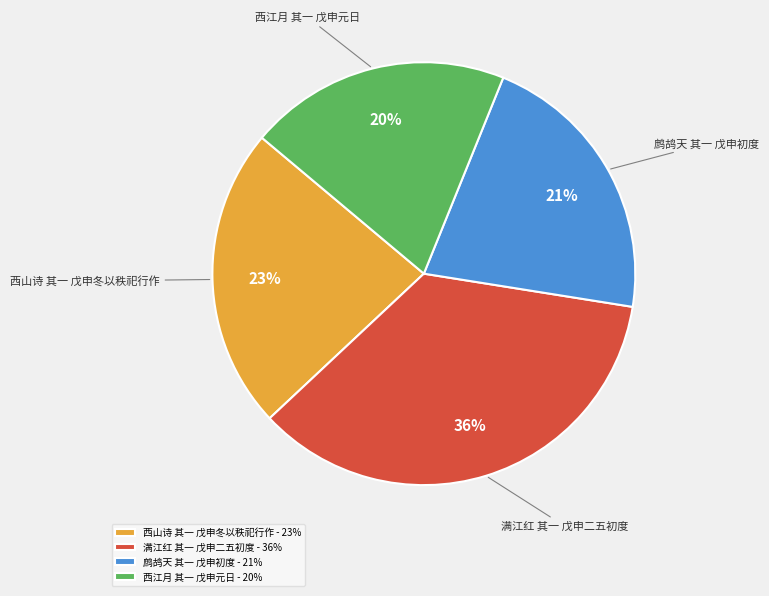

Rank the categories by value from highest to lowest.

满江红 其一 戊申二五初度, 西山诗 其一 戊申冬以秩祀行作, 鹧鸪天 其一 戊申初度, 西江月 其一 戊申元日